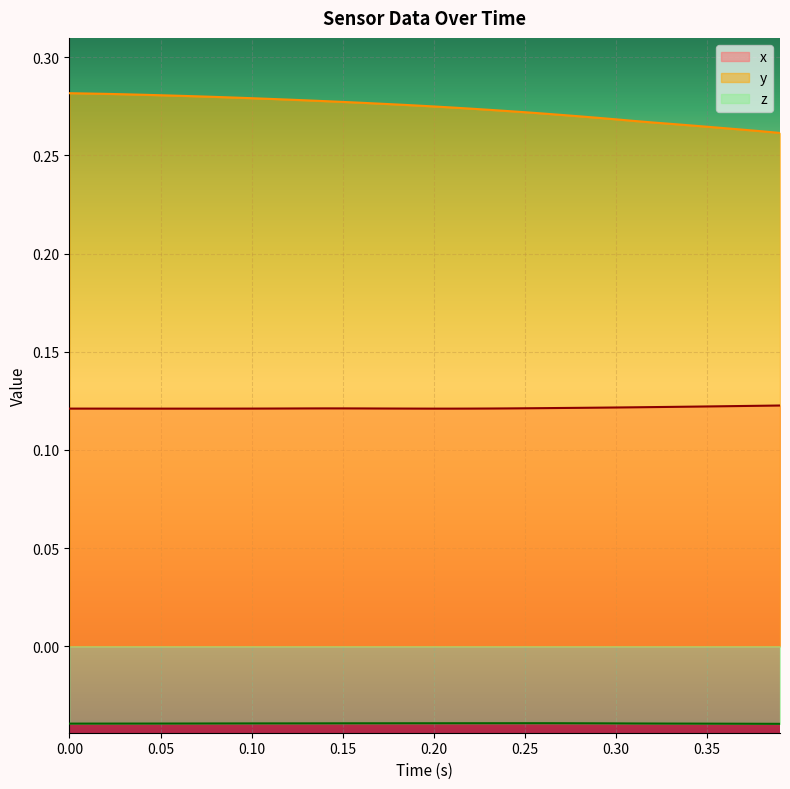

Which series has the largest range (max minus min)?

y